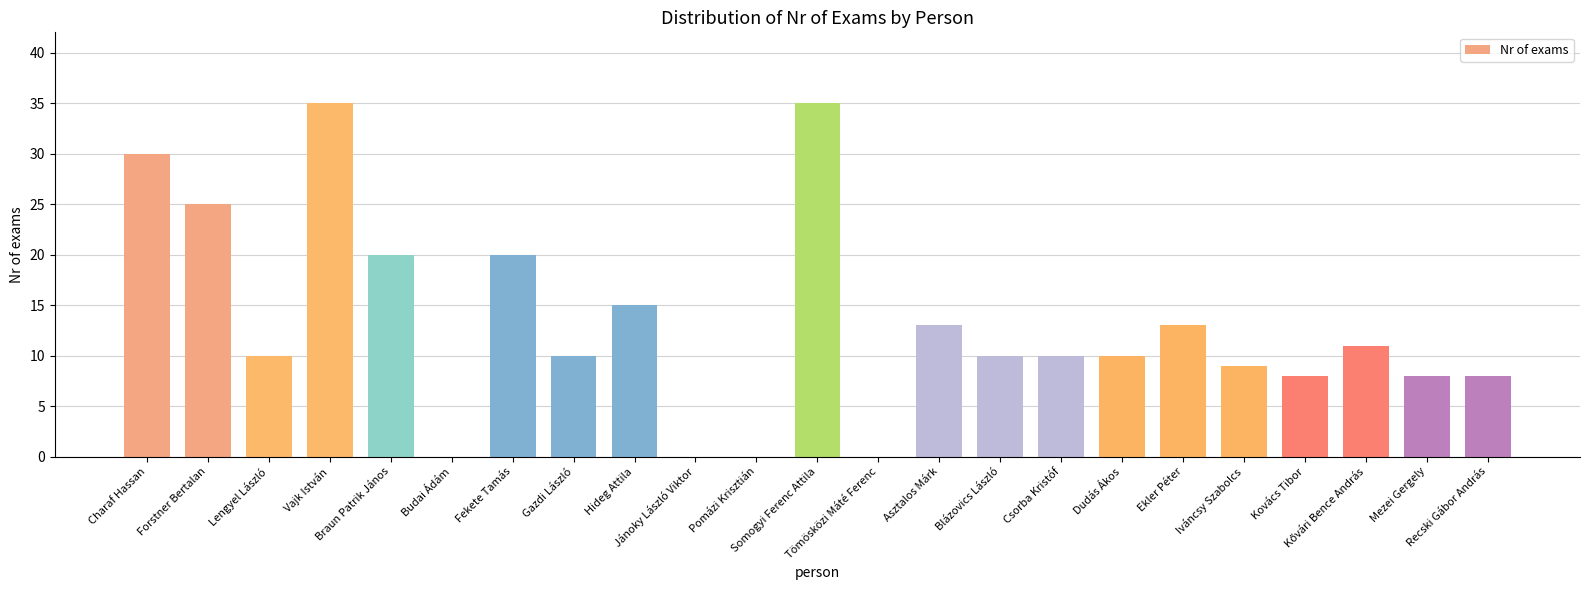

What is the greatest value displayed?

35